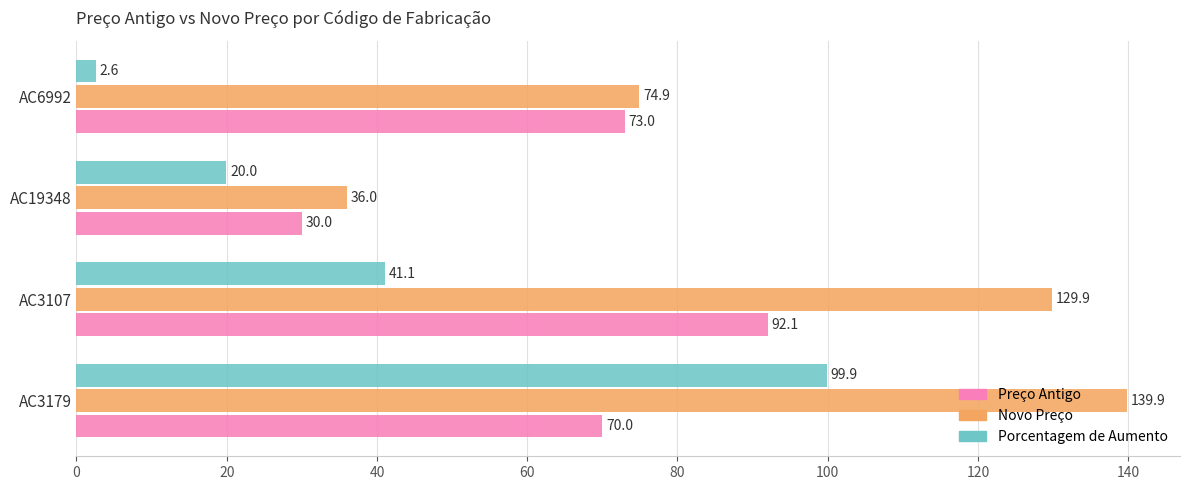

Which series has the largest total across all categories?

Novo Preço